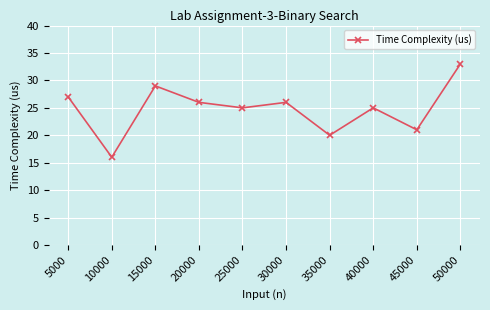

What is the difference between the maximum and second lowest values?

13